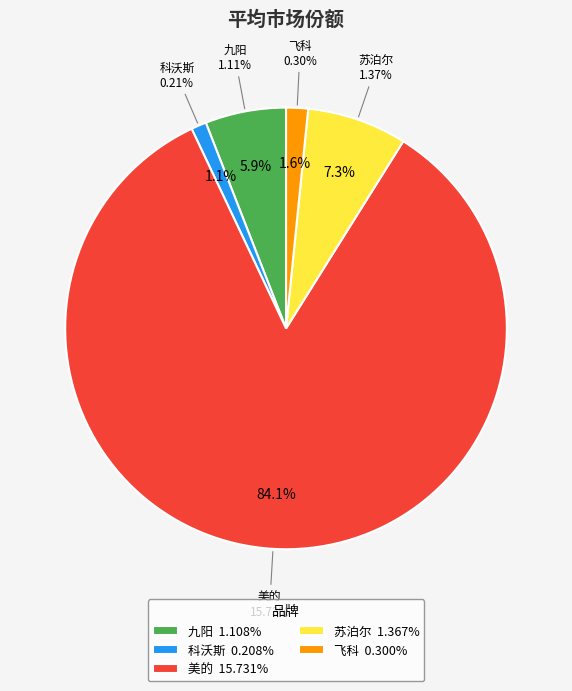

Which slice is the largest?

美的